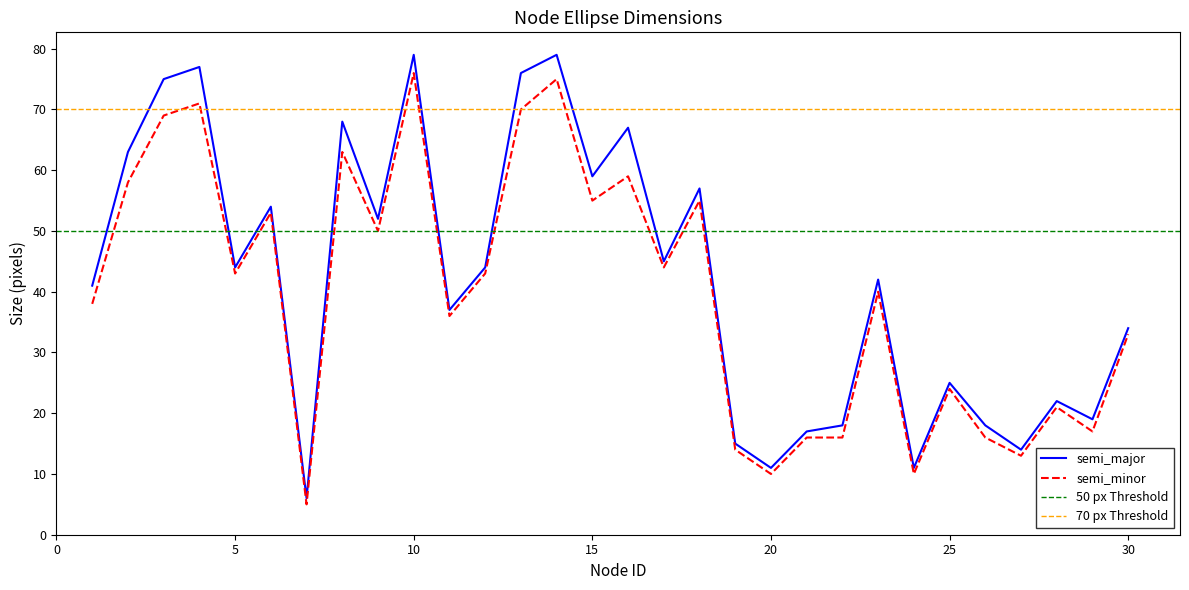

What is the total value across all series at 20?

21